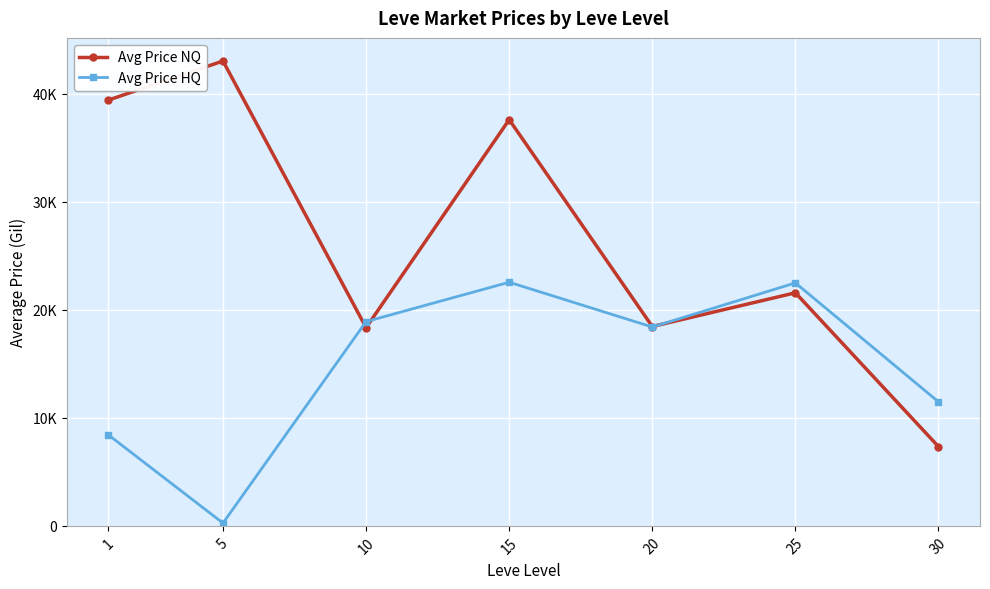

What are all the series names shown in the legend?

Avg Price NQ, Avg Price HQ